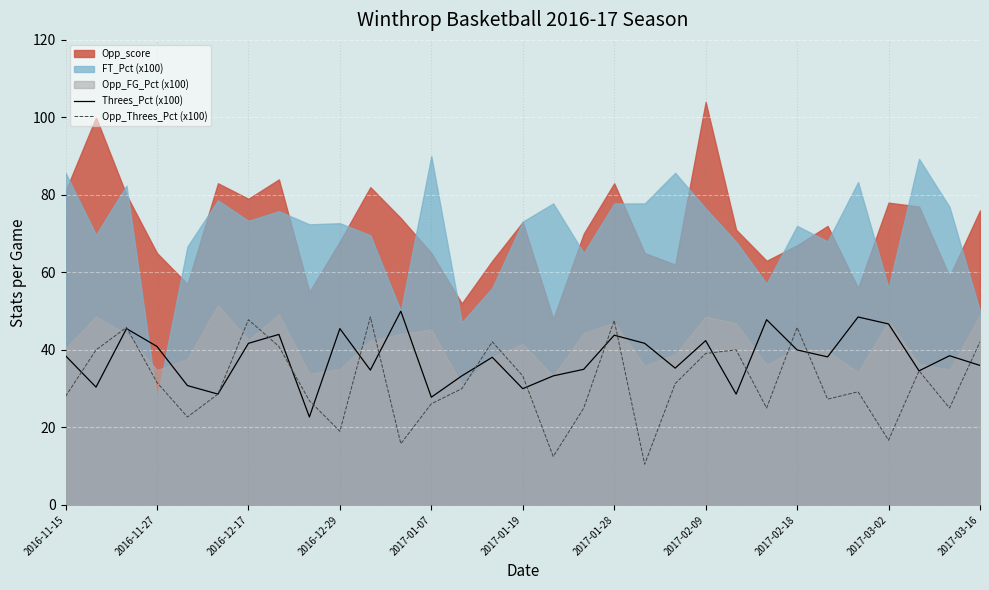

What is the maximum value for Threes_Pct (x100)?

50.0